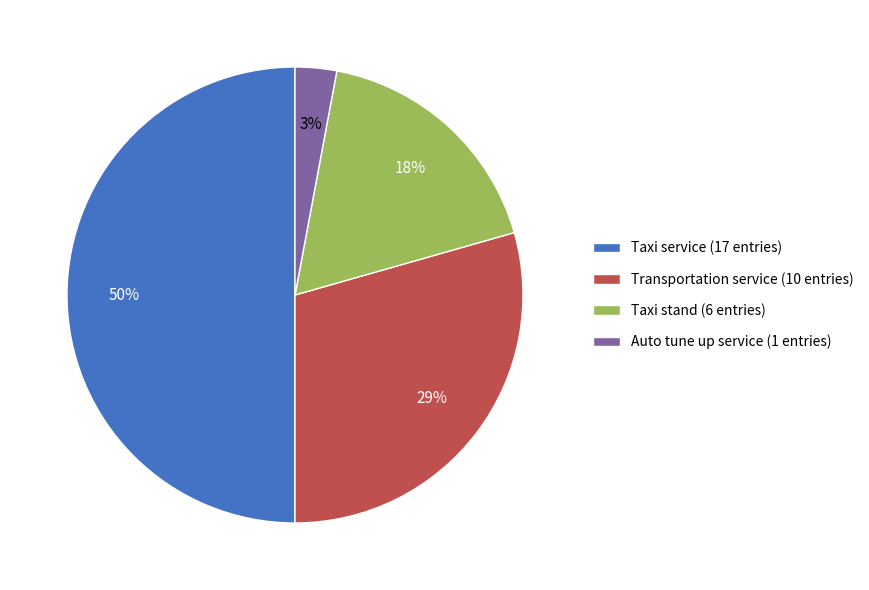

How many slices are in this pie chart?

4